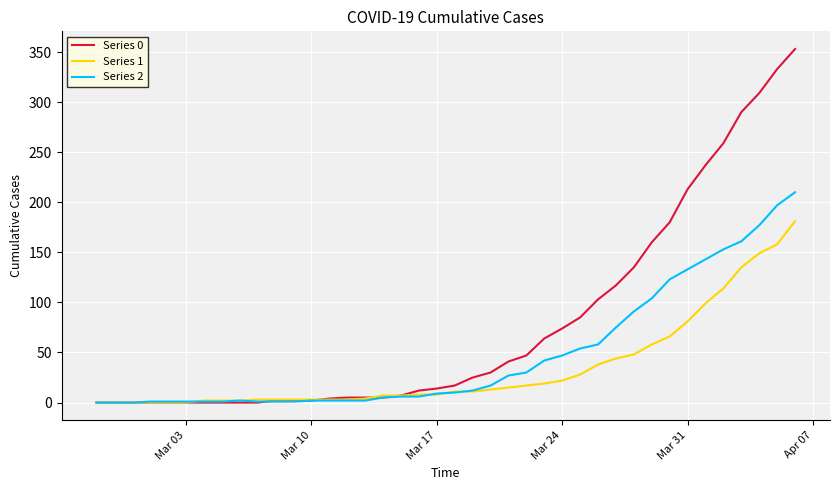

Rank the series by their average value, from highest to lowest.

Series 0, Series 2, Series 1